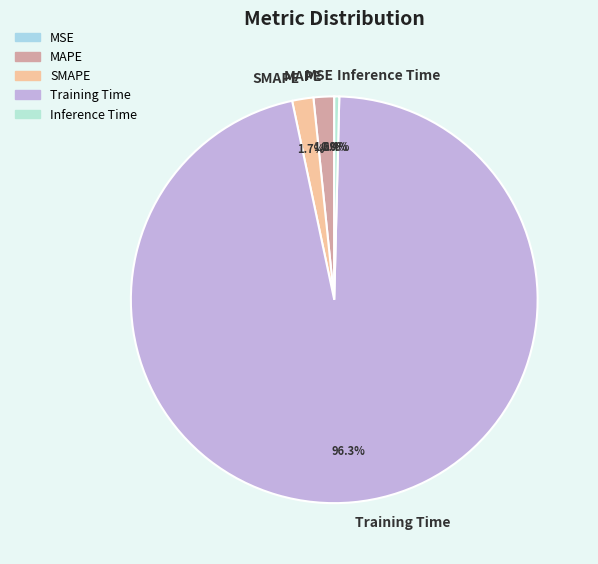

What is the largest slice in the pie chart?

Training Time